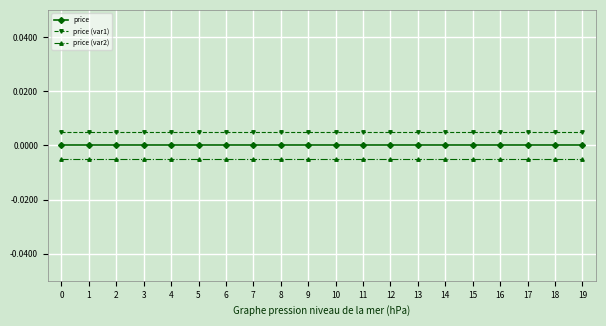

Rank the series by their average value, from highest to lowest.

price (var1), price, price (var2)